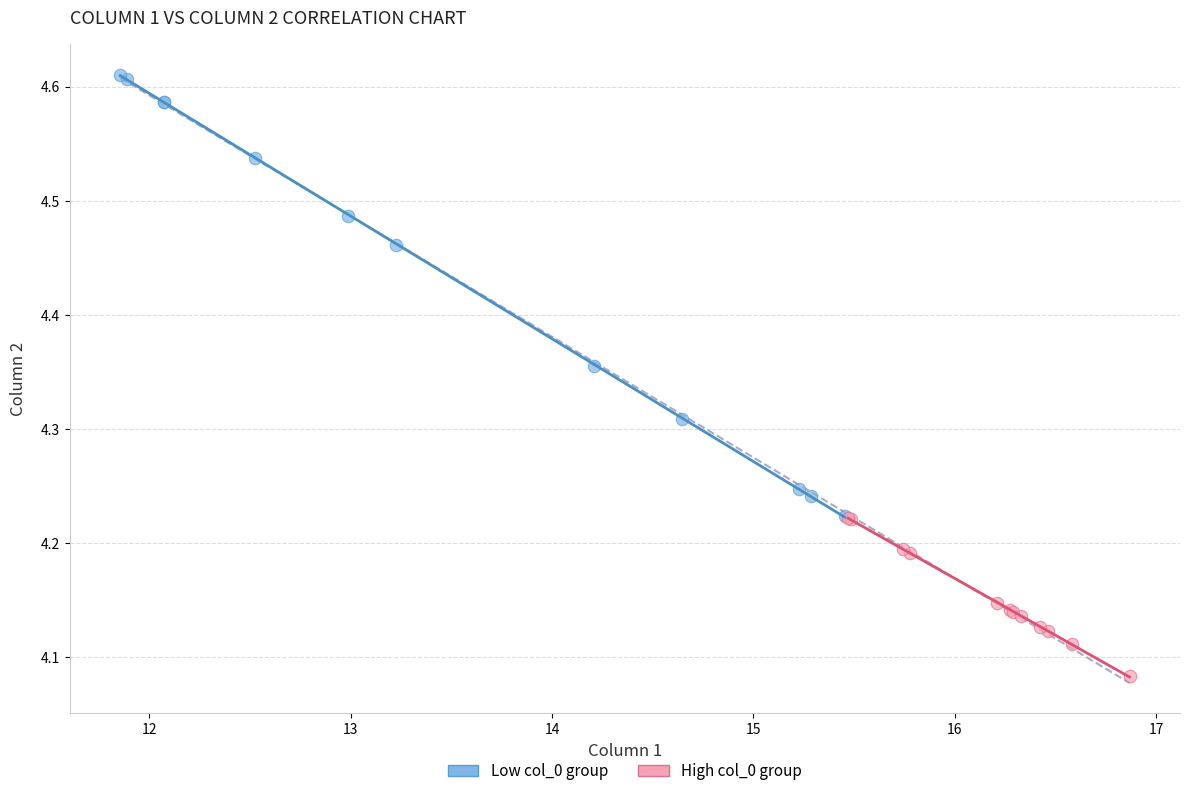

Which series has the widest spread of Y values?

Low col_0 group